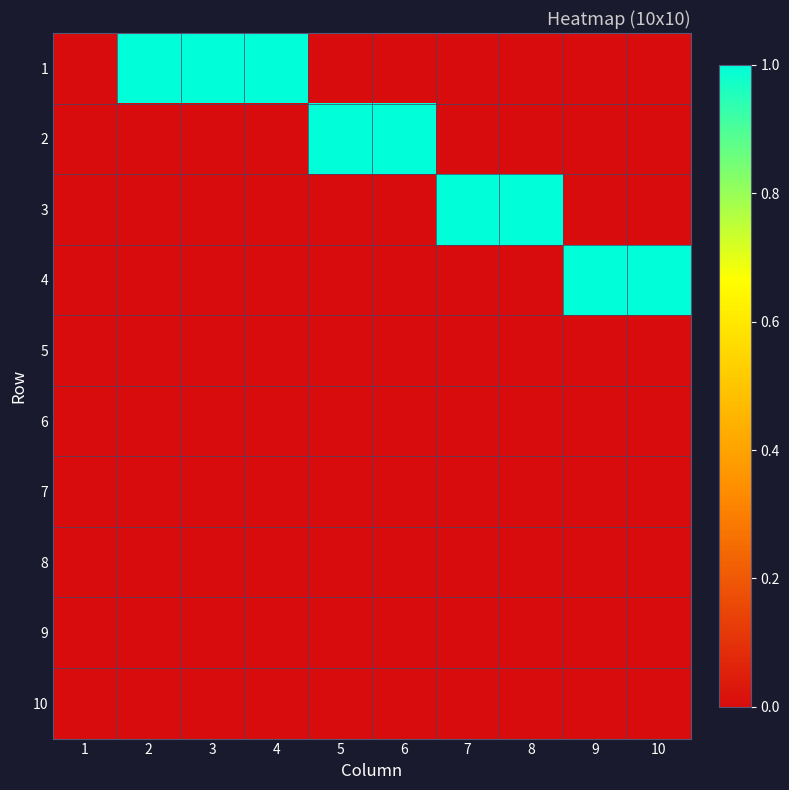

What is the spread (max minus min) of values at 5?

1